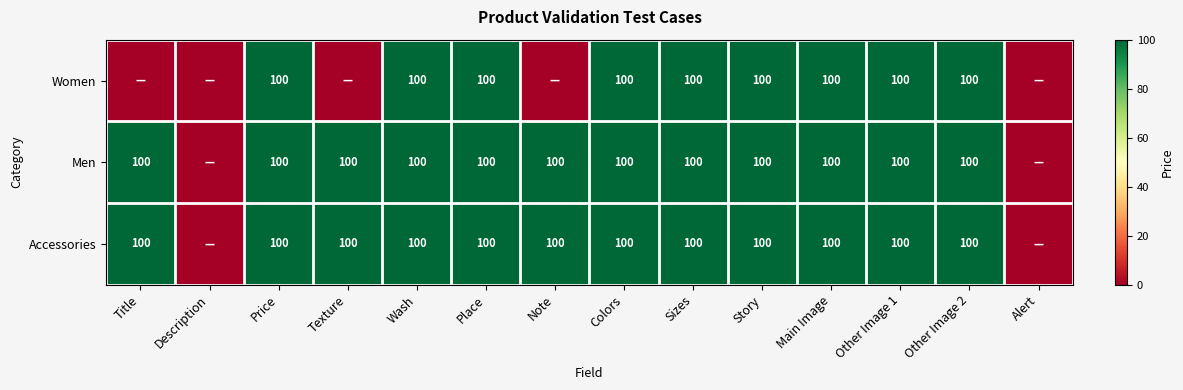

What is the sum of the Men values at Colors and Wash?

200